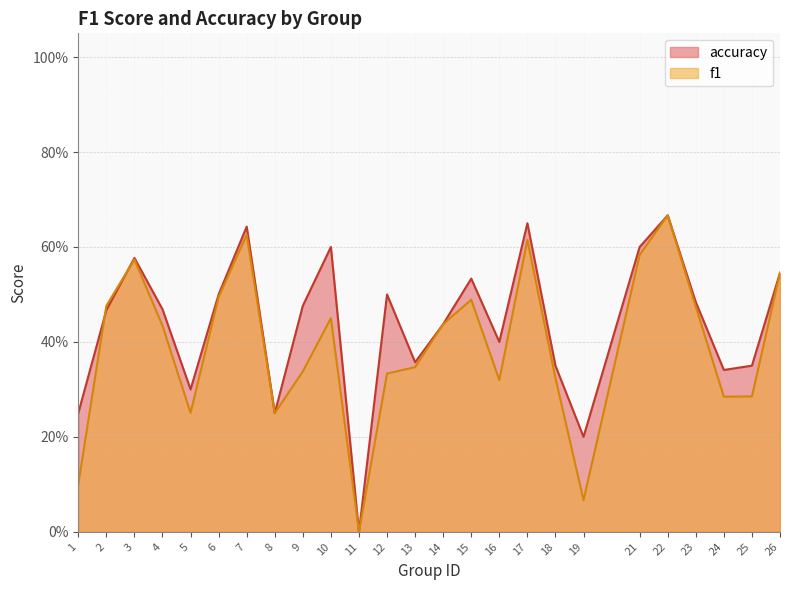

What is the value of the f1 point at the 15th from the left?

0.5